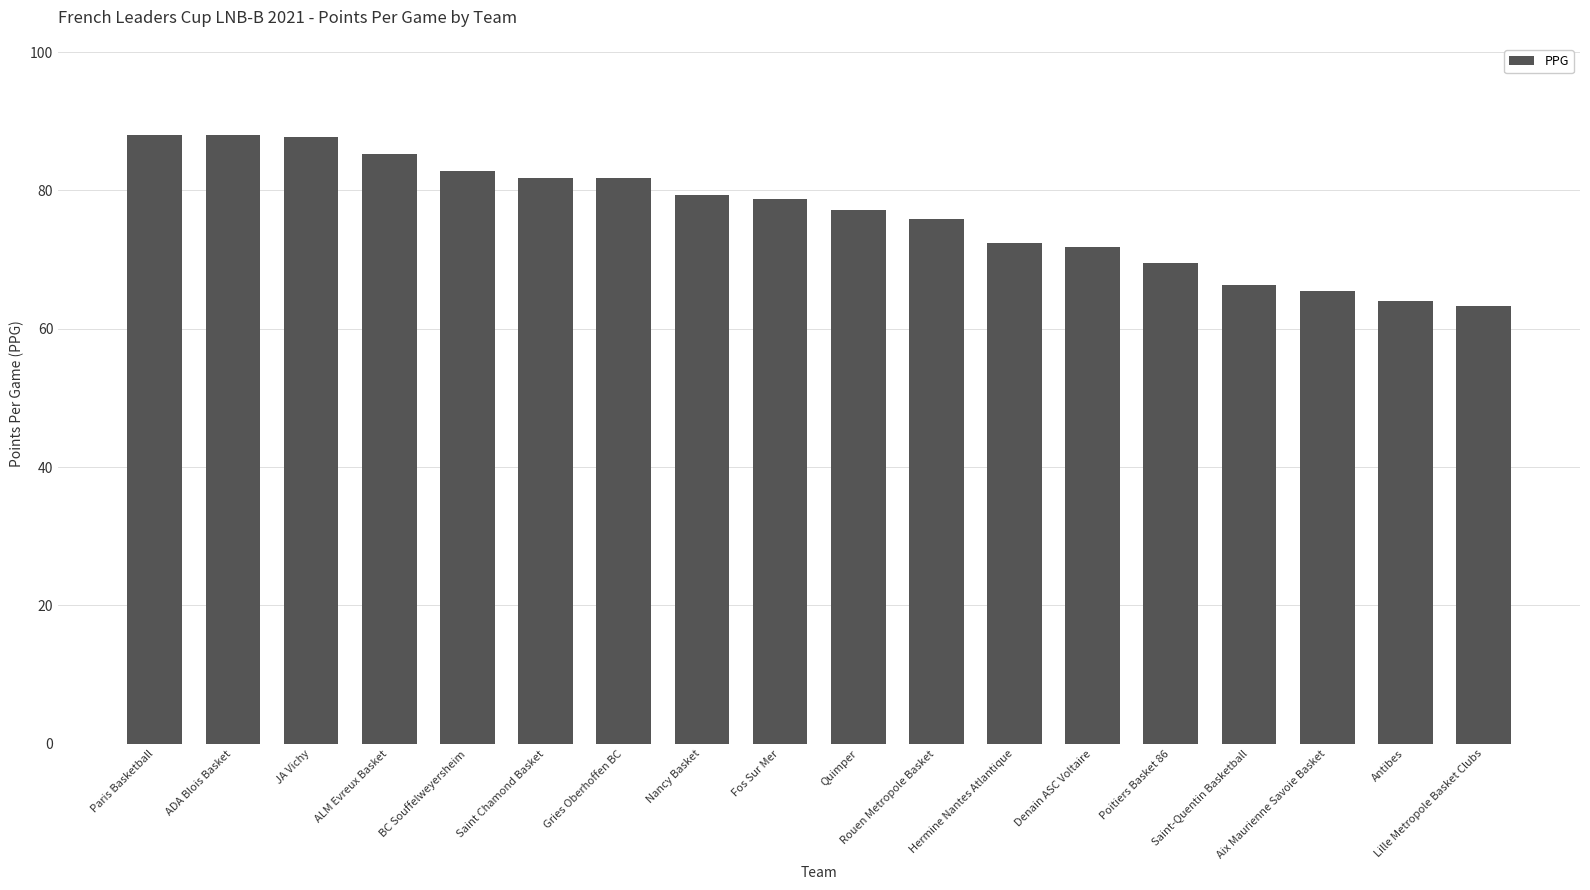

How many data points does each series have?

18